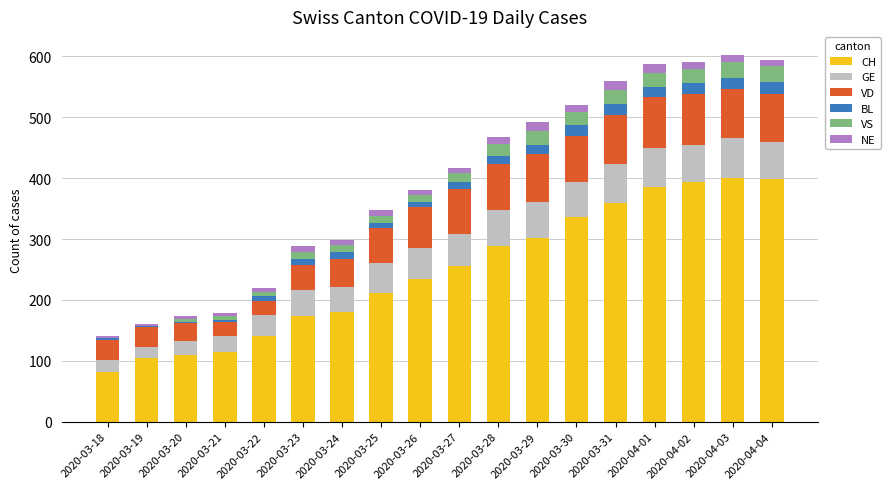

True or false: CH has a value of 37 at 2020-03-19.

False